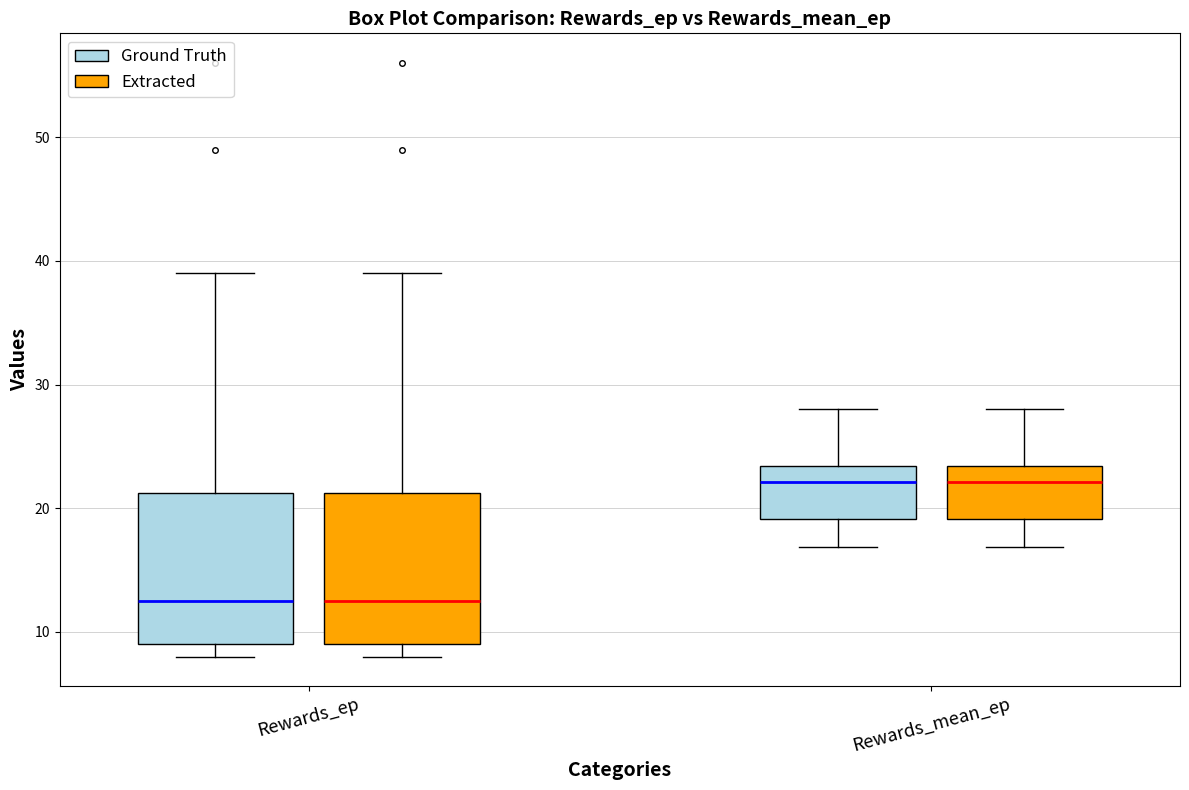

Reading left to right, read every box against the y-axis: the position of its median line, the range the box covers, and the ends of its whiskers. The values are not printed on the chart, so give them approximately, as read against the axis.

Rewards_ep (Ground Truth): median 13, box 9 to 21, whiskers 8 to 39
Rewards_ep (Extracted): median 13, box 9 to 21, whiskers 8 to 39
Rewards_mean_ep (Ground Truth): median 22, box 19 to 23, whiskers 17 to 28
Rewards_mean_ep (Extracted): median 22, box 19 to 23, whiskers 17 to 28